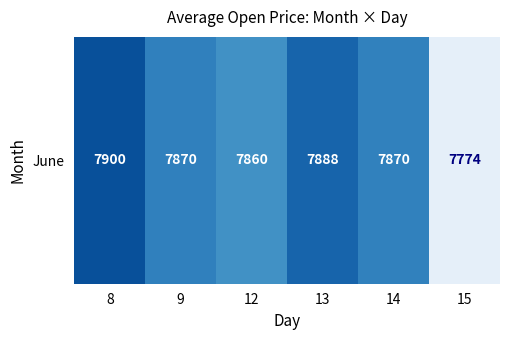

Between 8 and 13, which is larger?

8